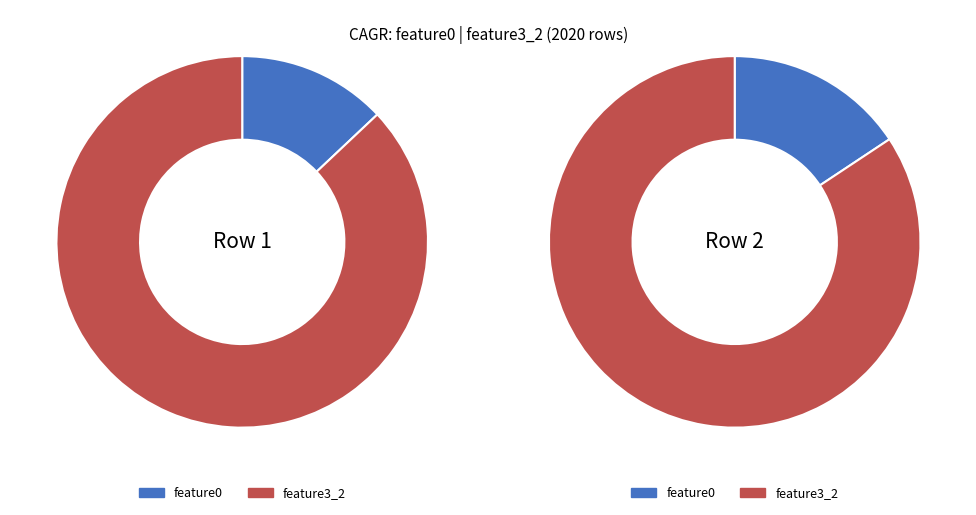

Which slice is the smallest?

feature0